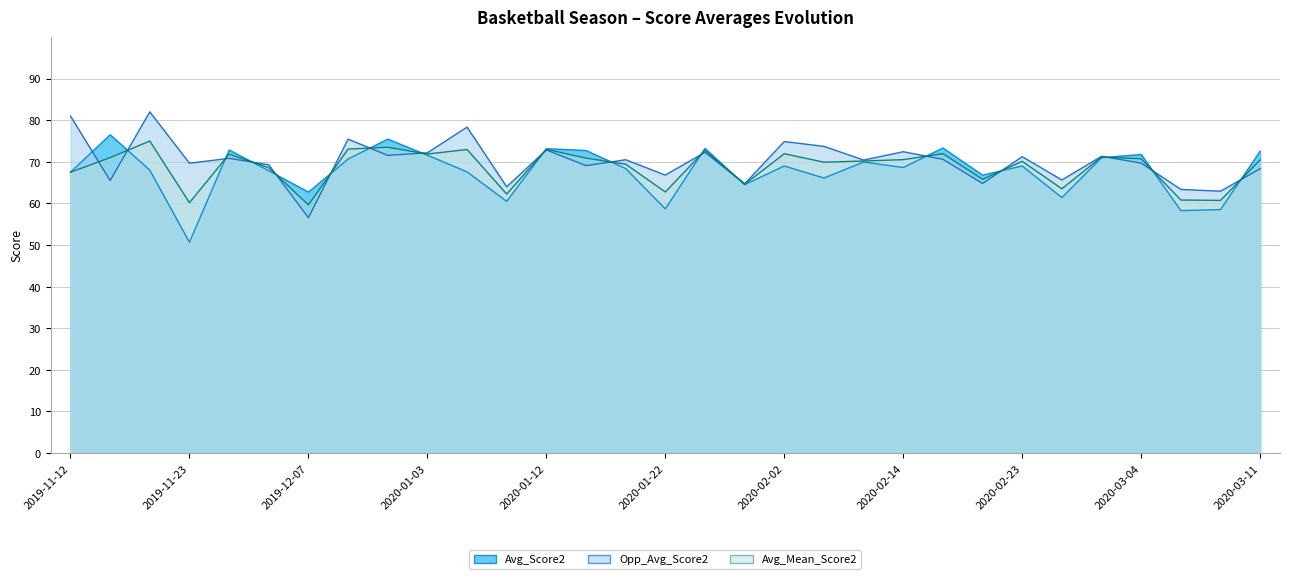

At which label is Avg_Mean_Score2 closest to 67?

2019-11-12